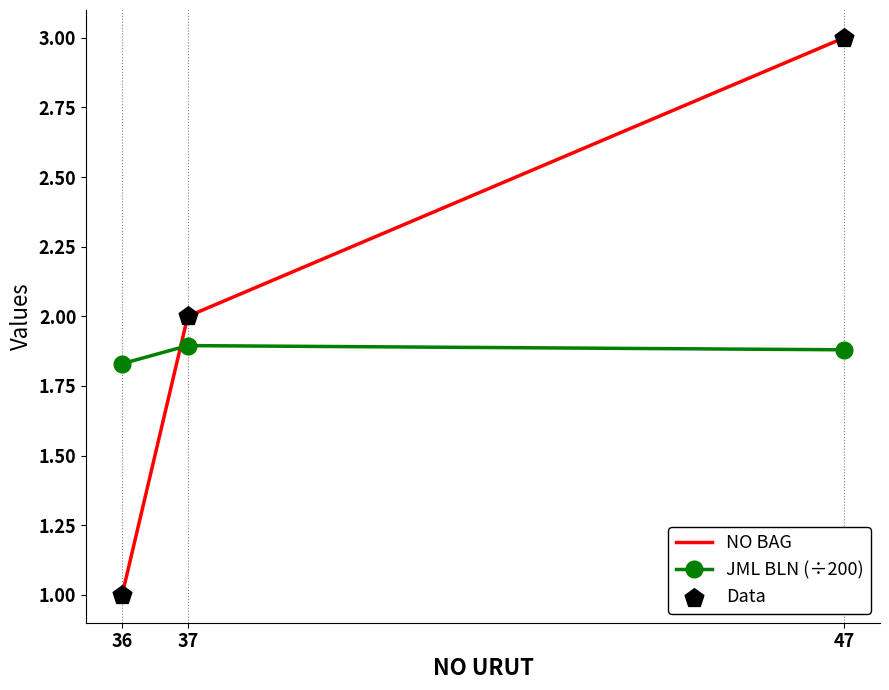

Which series has the largest range (max minus min)?

NO BAG